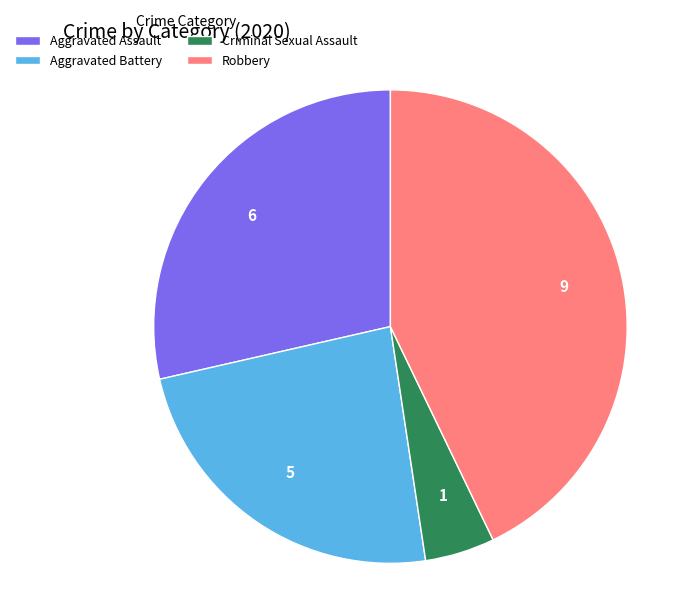

How many slices are in this pie chart?

4